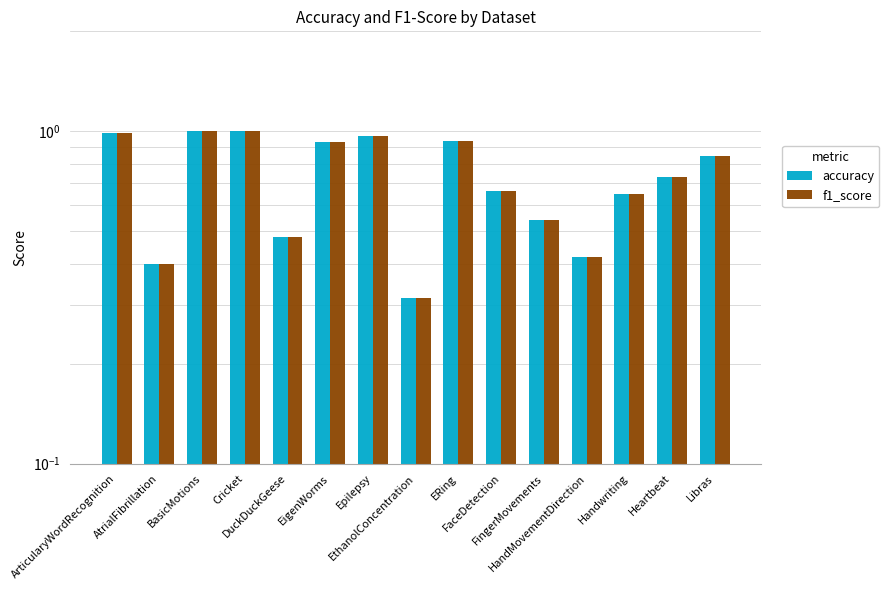

Which series changed the most between ArticularyWordRecognition and Heartbeat?

f1_score